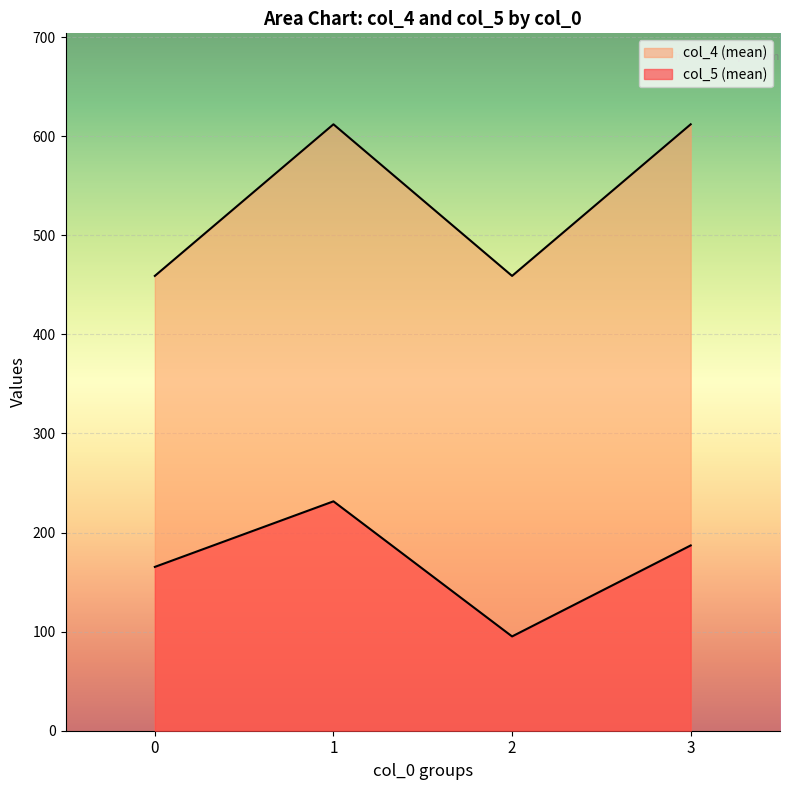

Rank the series by their maximum value, from lowest to highest.

col_5 (mean), col_4 (mean)